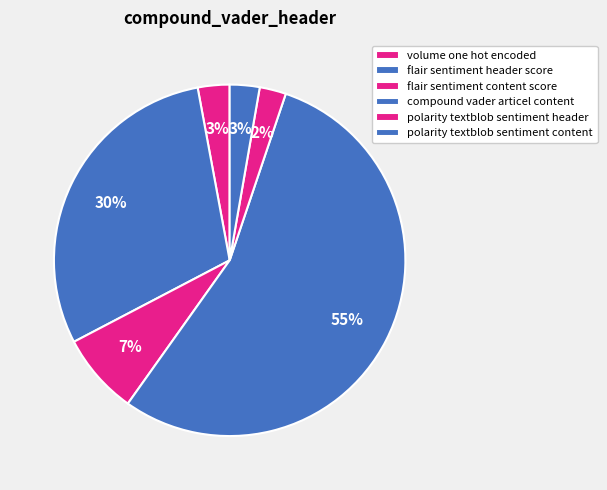

How many slices are in this pie chart?

6